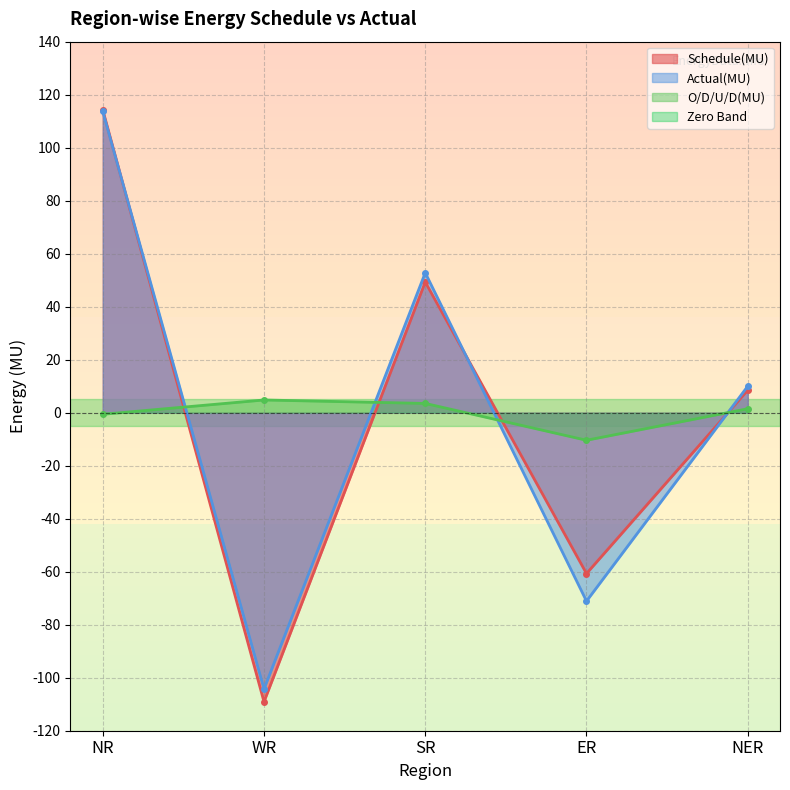

Reading left to right, list all the values displayed in this chart.

Schedule(MU): NR=114.3	WR=-109.1	SR=49.3	ER=-60.7	NER=8.5
Actual(MU): NR=113.7	WR=-104.3	SR=52.8	ER=-71.1	NER=10.0
O/D/U/D(MU): NR=-0.6	WR=4.8	SR=3.5	ER=-10.4	NER=1.5